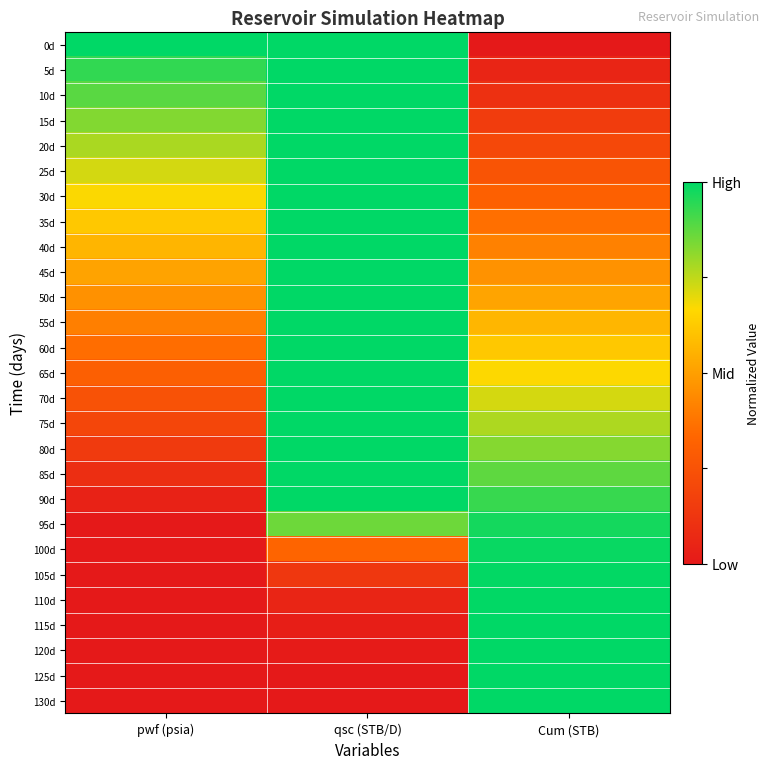

At which category does the chart reach its peak across all series?

pwf (psia)